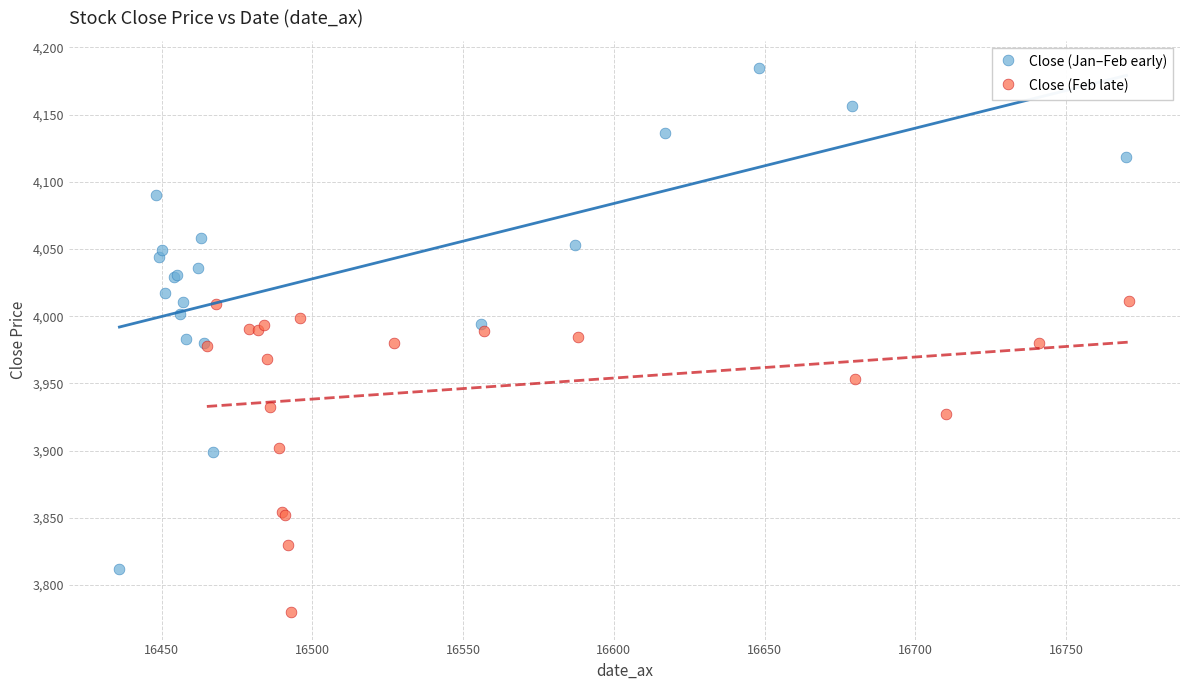

Which series contains the highest Y value?

Close (Jan–Feb early)